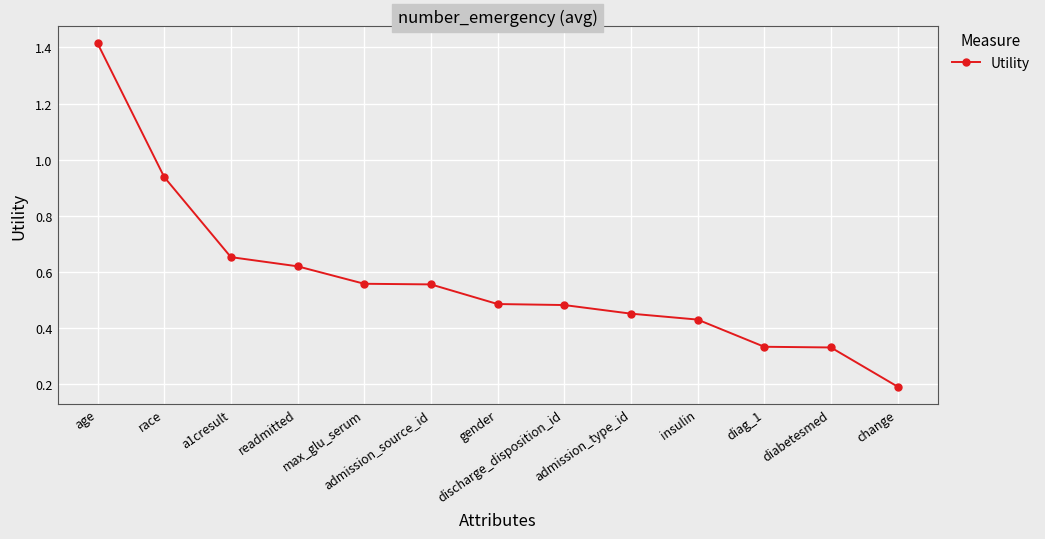

What is the minimum value shown in the chart?

0.2